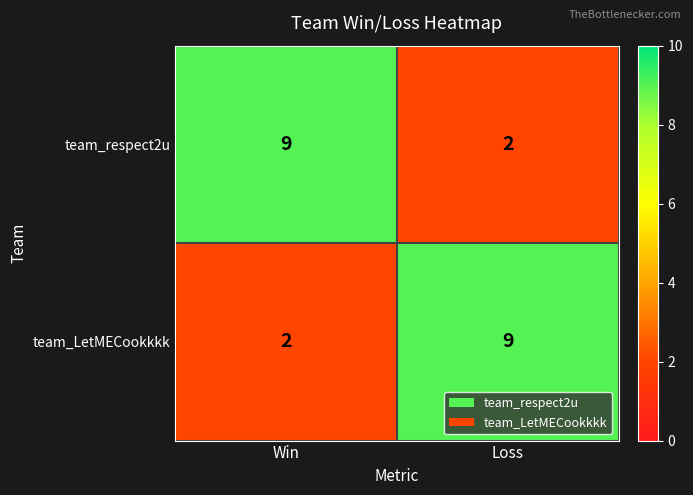

What is the minimum value shown in the chart?

2